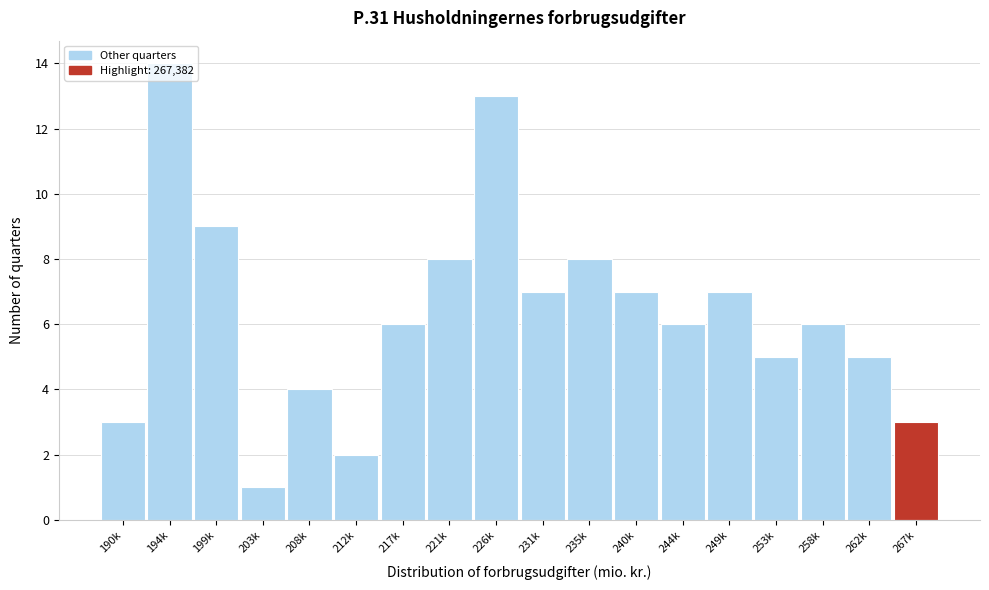

The value at 267k is 4. True or false?

False